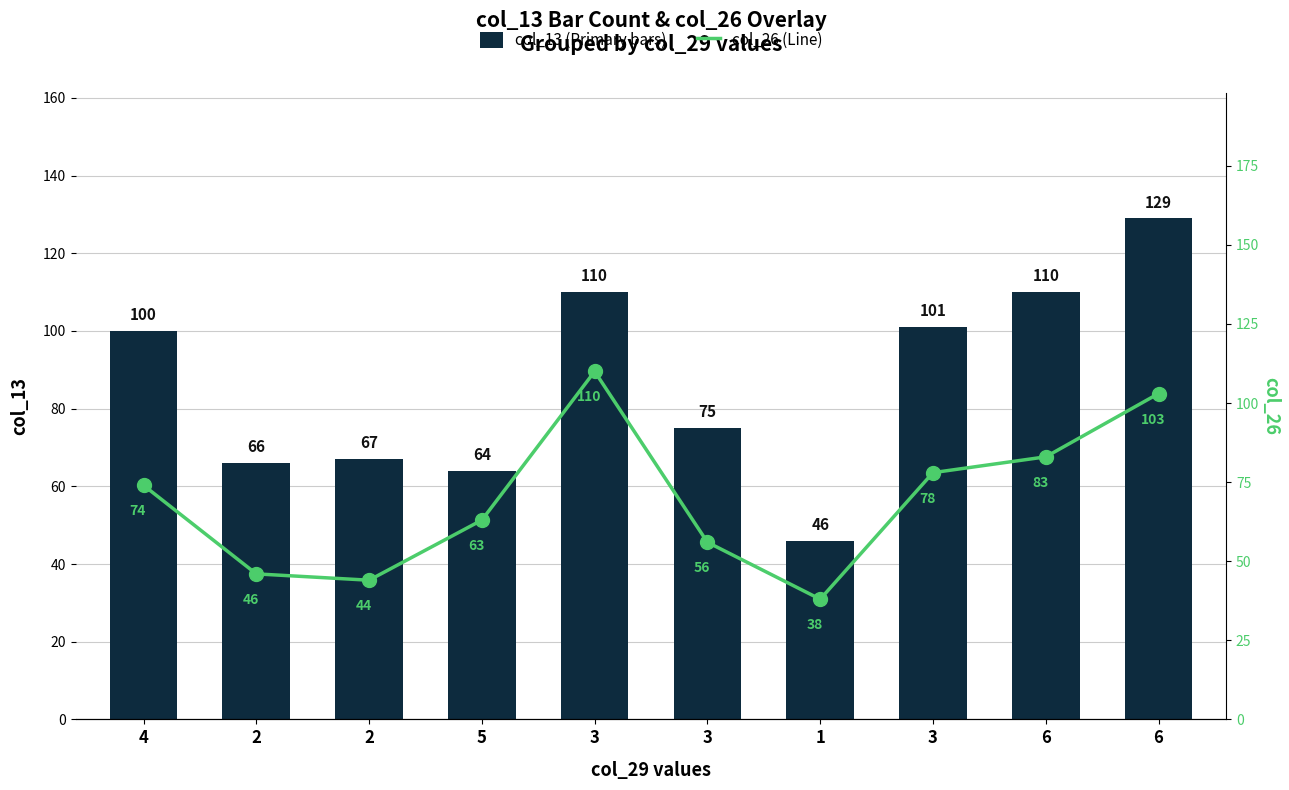

What is the total value across all series at 3?

220